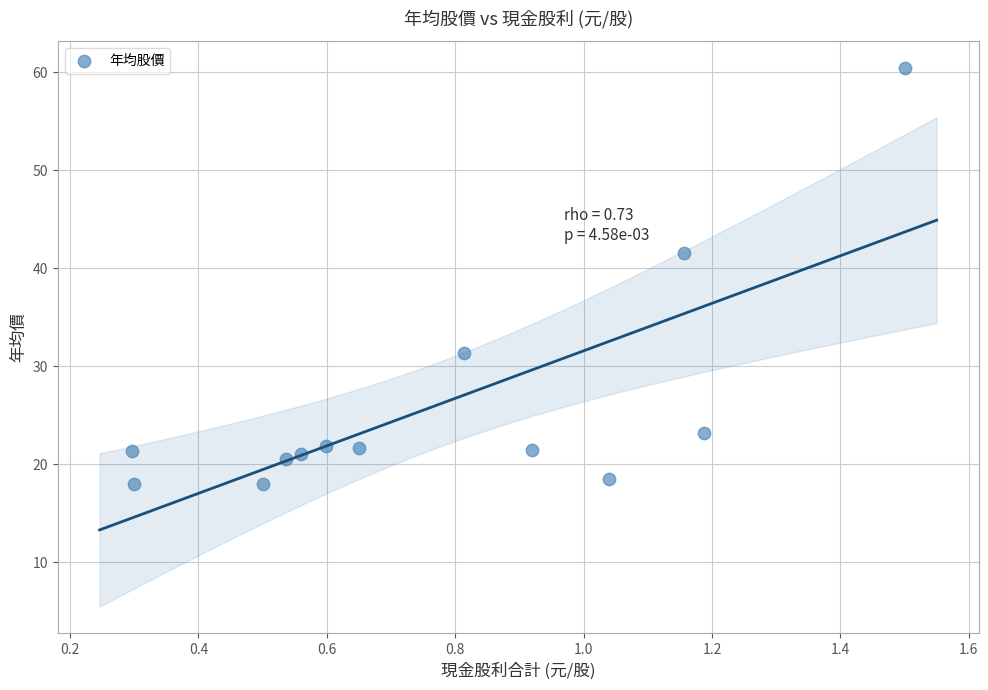

What is the range of X values (max minus min)?

1.2